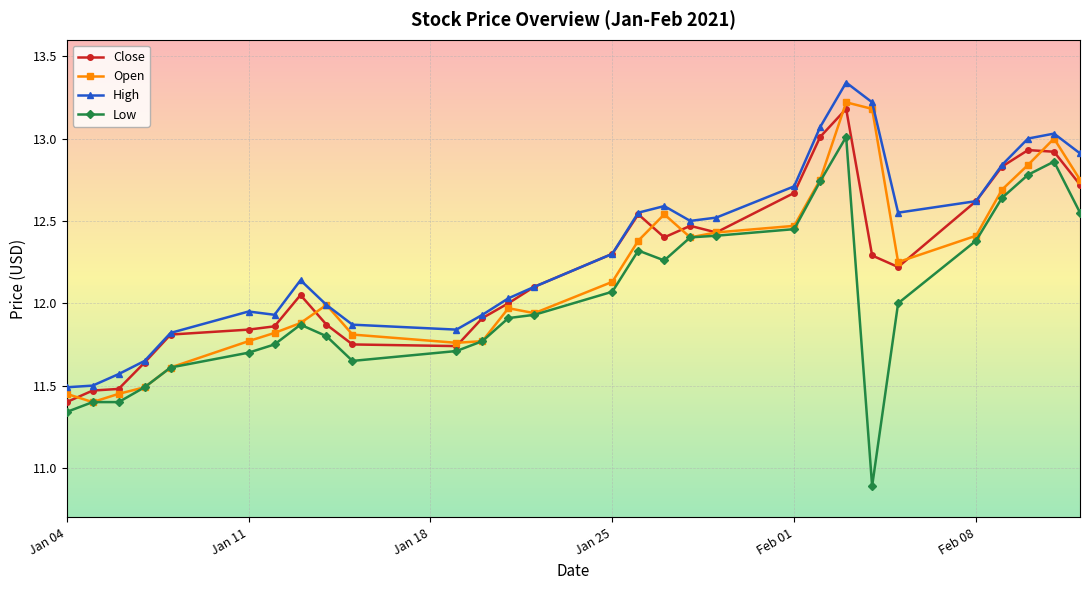

What is the smallest value displayed?

10.9